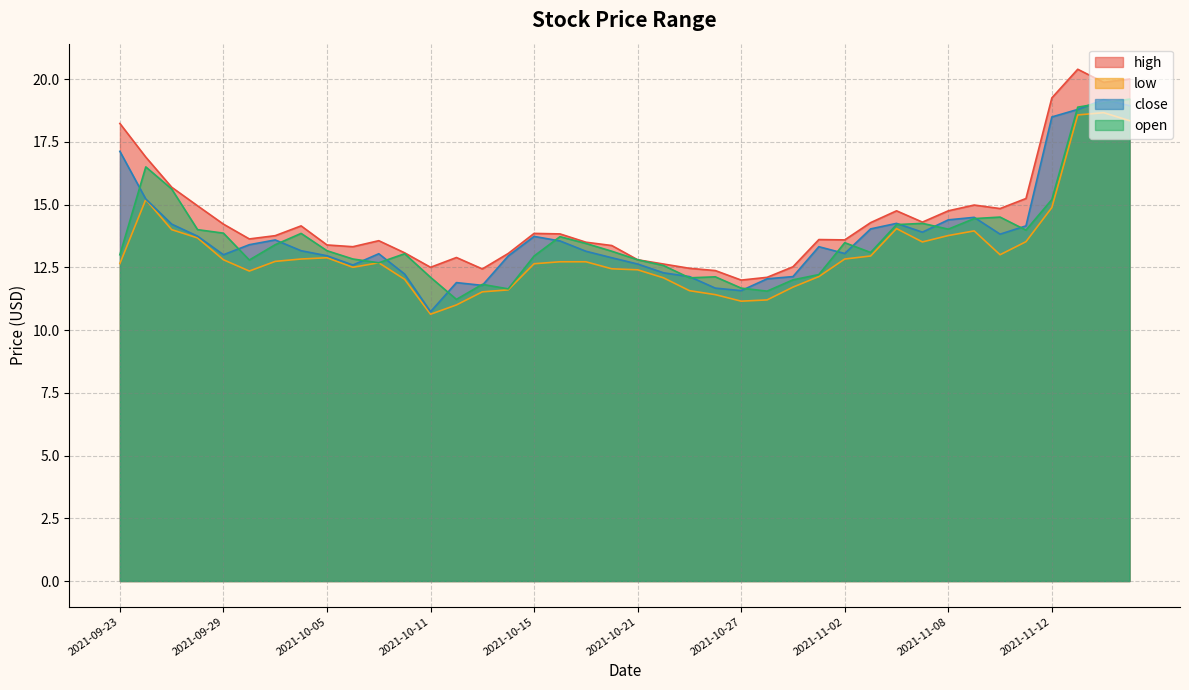

What are all the series names shown in the legend?

high, low, close, open